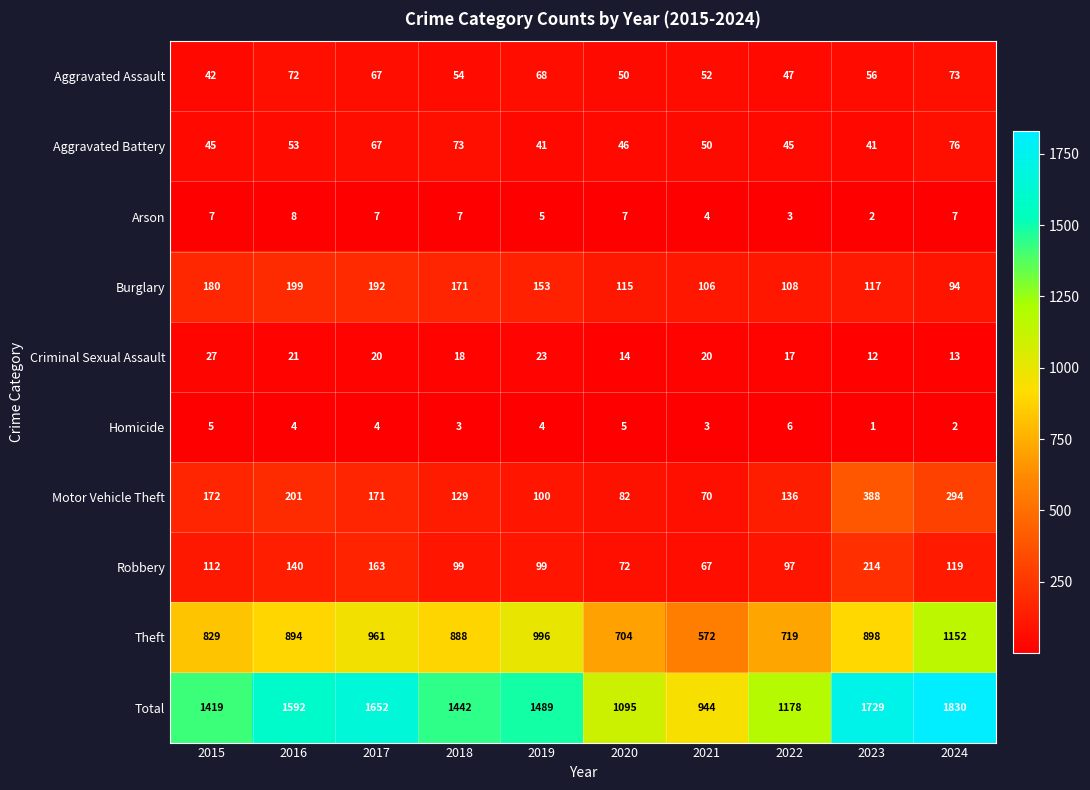

At which label does Motor Vehicle Theft first exceed 171?

2015